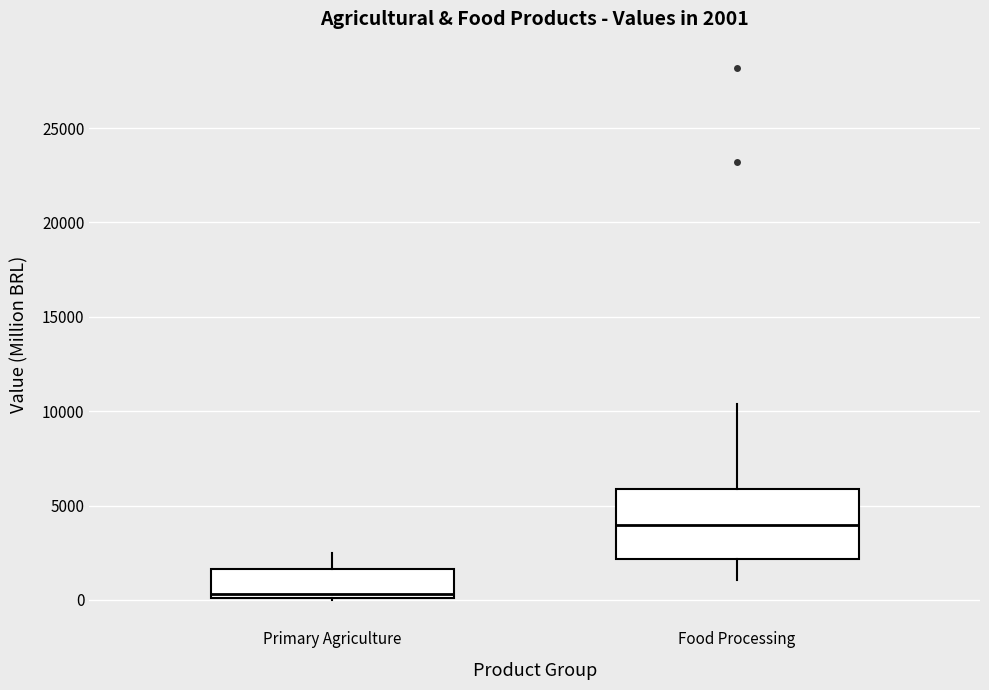

Which box's median line is the lowest?

Primary Agriculture